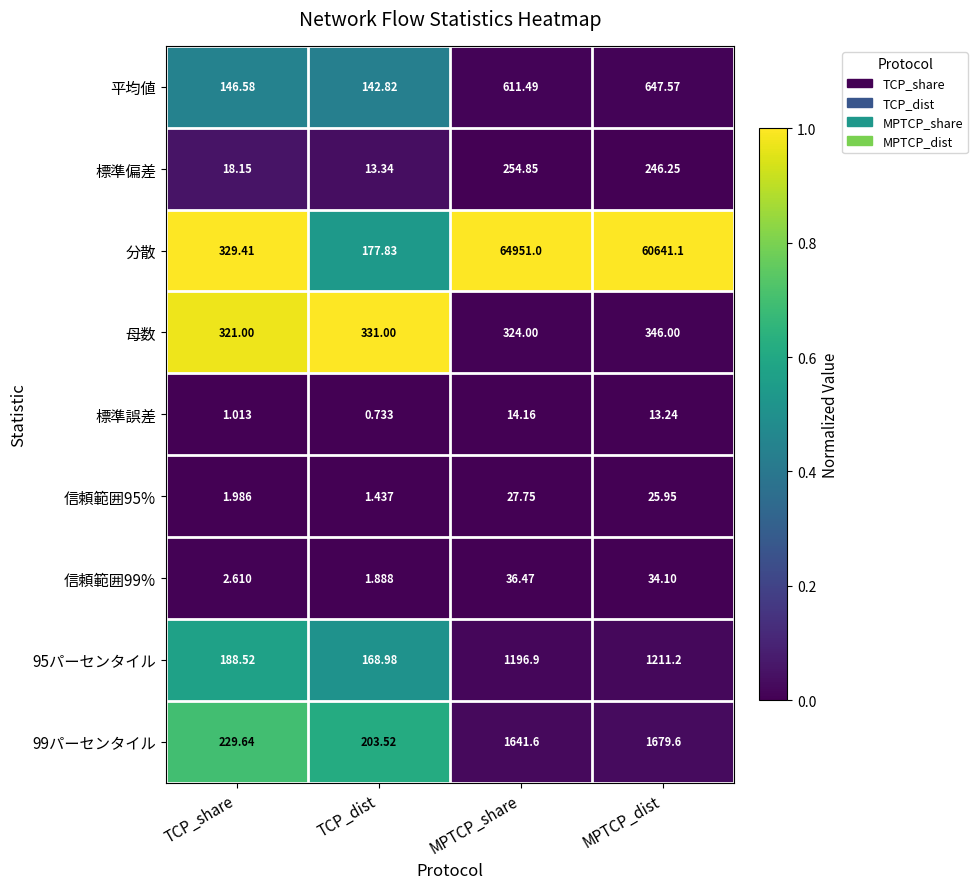

Which series has the largest total across all categories?

分散